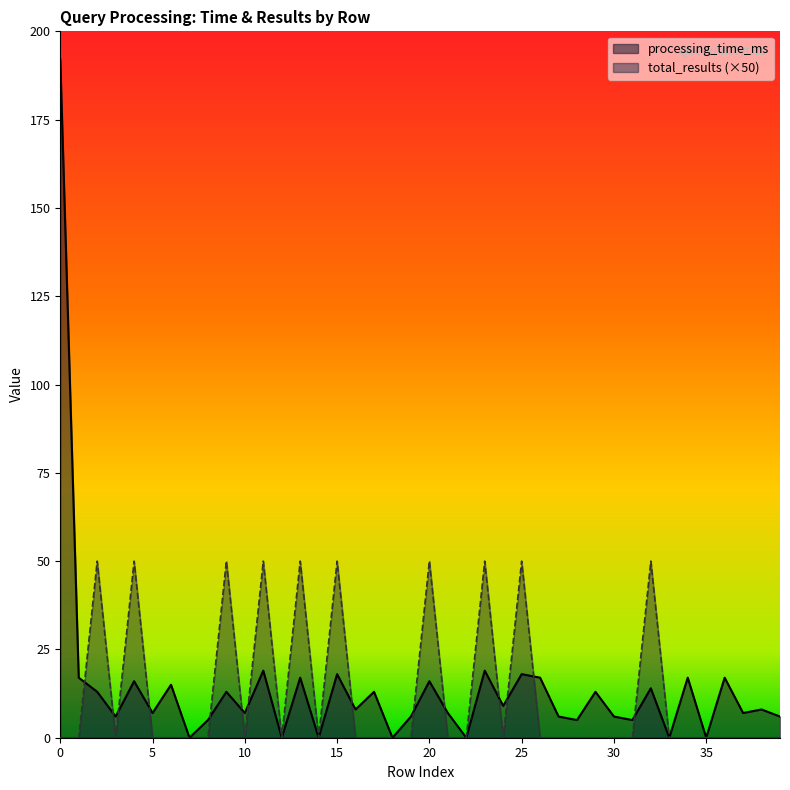

Between 3 and 21, which series saw the biggest shift?

processing_time_ms